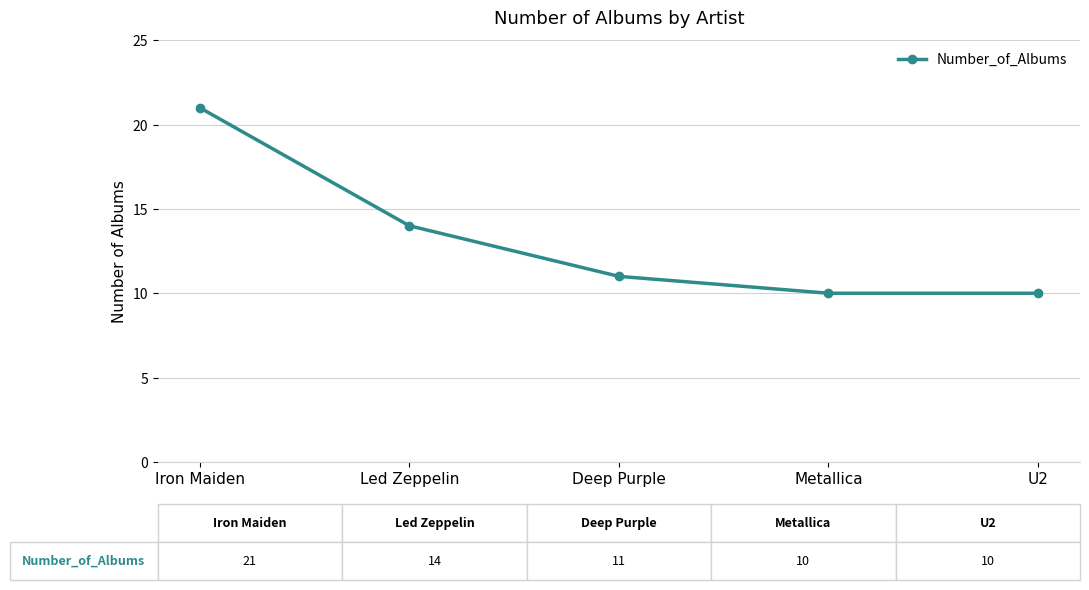

At which label does the data first exceed 11?

Iron Maiden